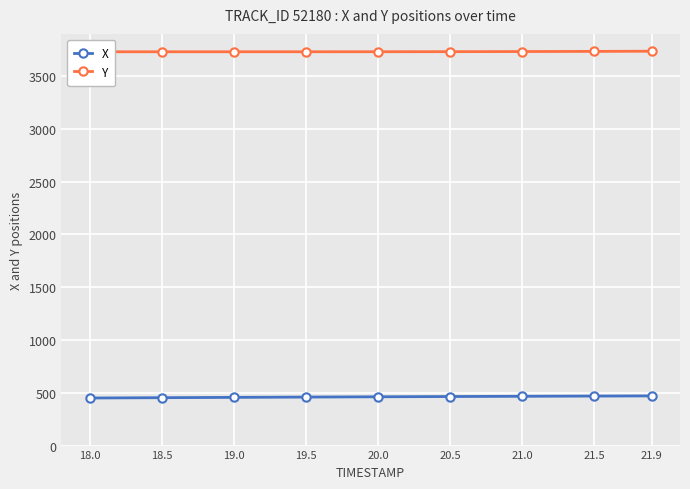

What is the spread (max minus min) of values at 21.9?

3263.6